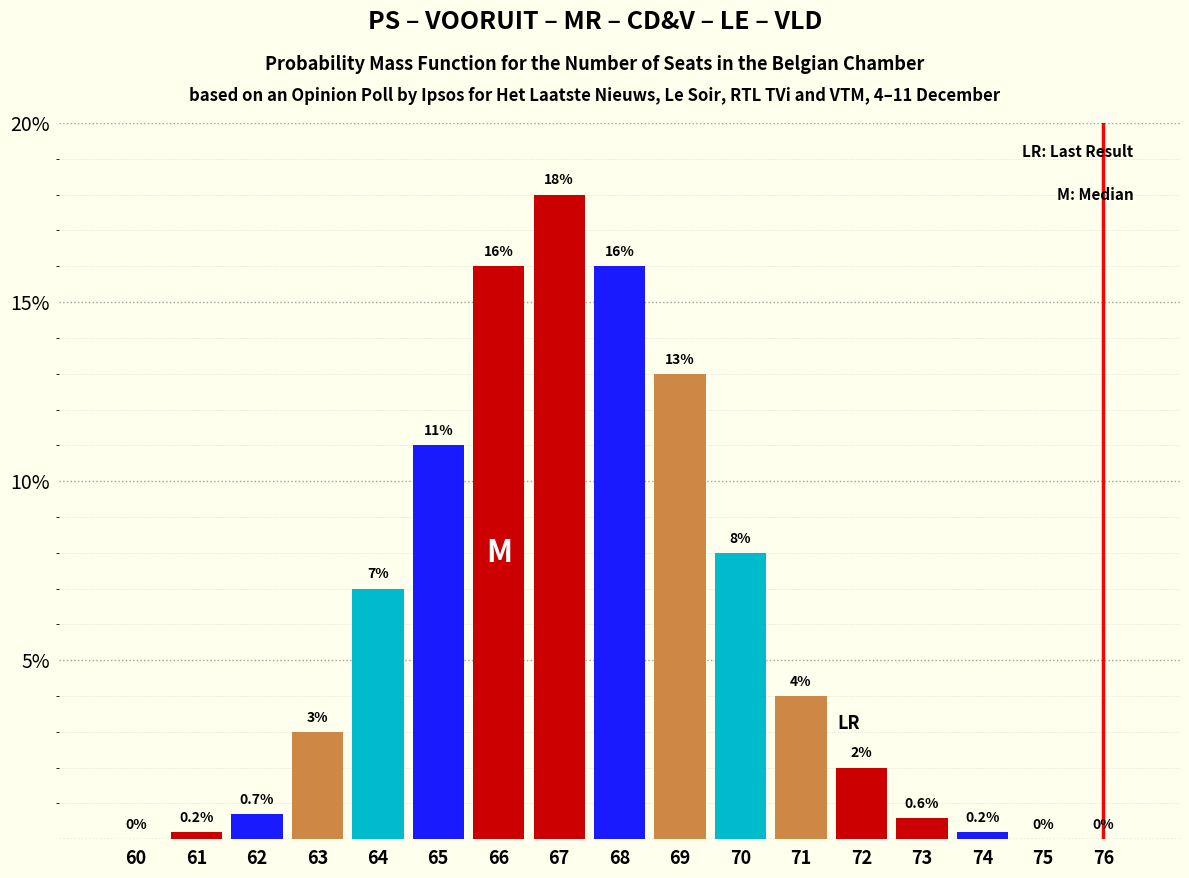

Reading right to left, extract all data points from this chart.

76=0.0	75=0.0	74=0.2	73=0.6	72=2.0	71=4.0	70=8.0	69=13.0	68=16.0	67=18.0	66=16.0	65=11.0	64=7.0	63=3.0	62=0.7	61=0.2	60=0.0